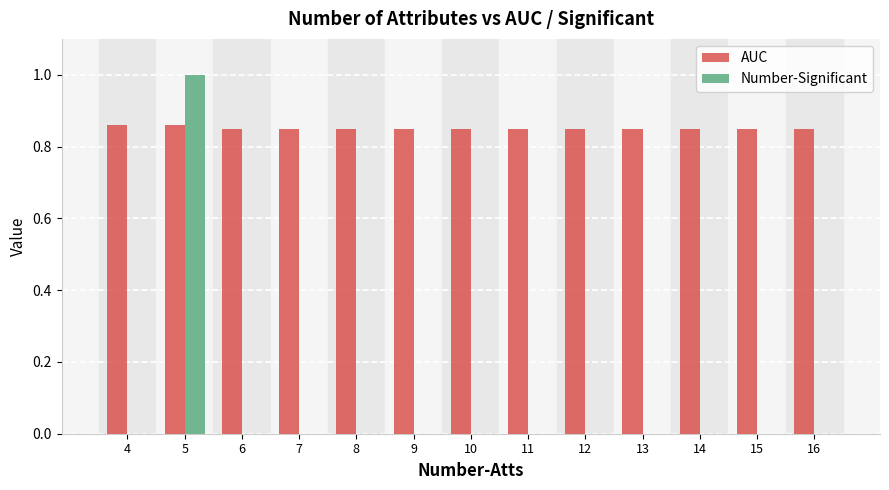

The value of Number-Significant at 11 is 0.0. True or false?

True